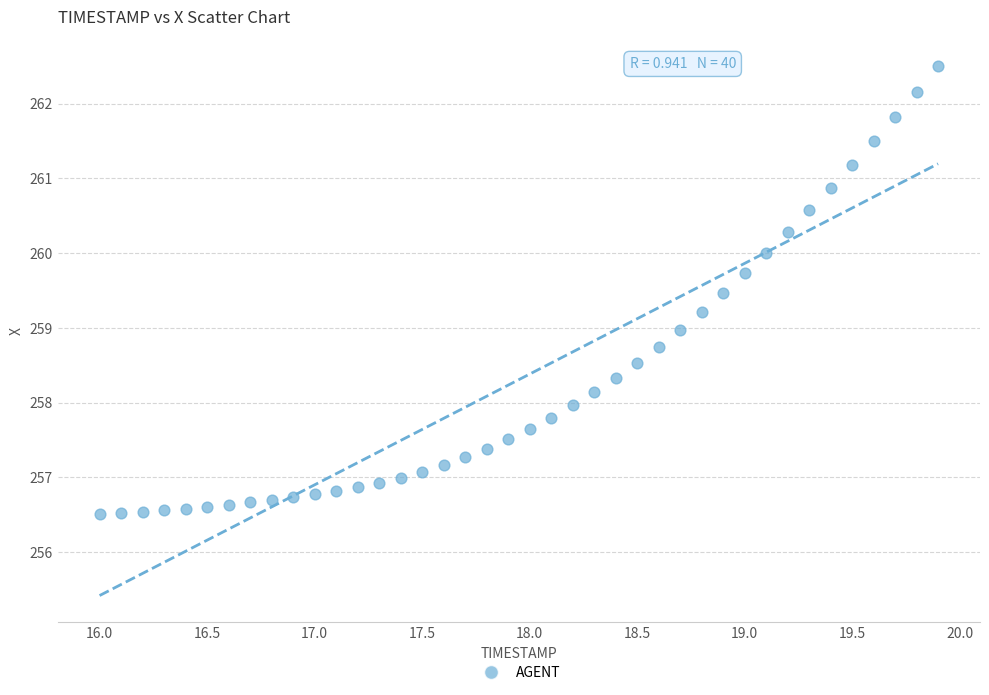

What is the range of X values (max minus min)?

3.9